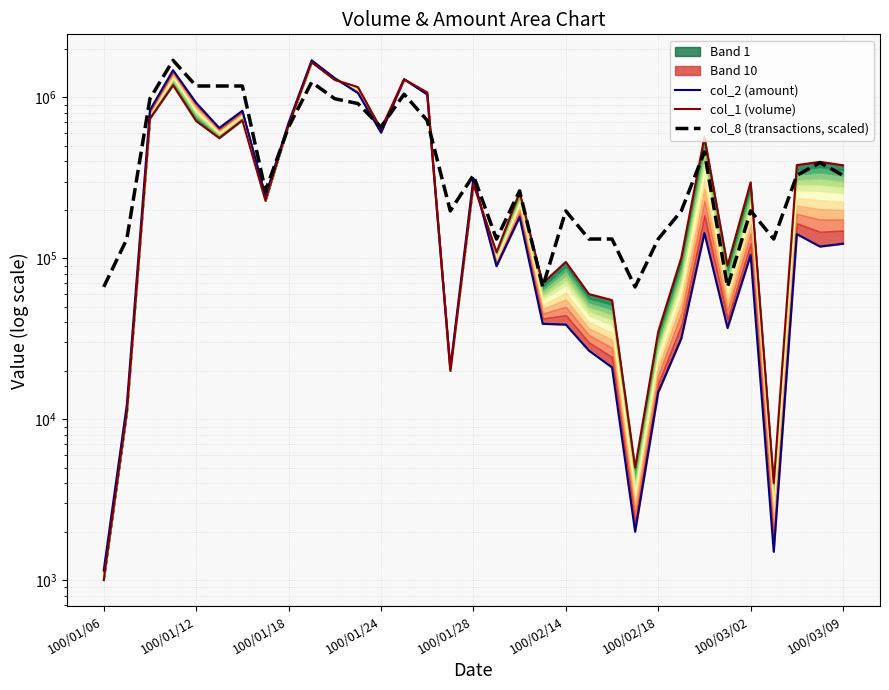

How many values in the col_8 (transactions, scaled) series are below 328084?

16